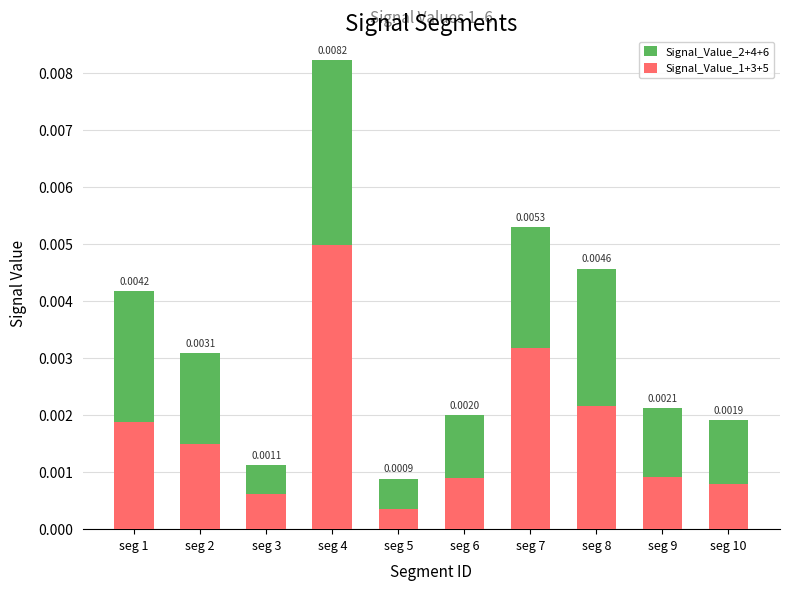

At which category is the sum across all series the highest?

seg 4